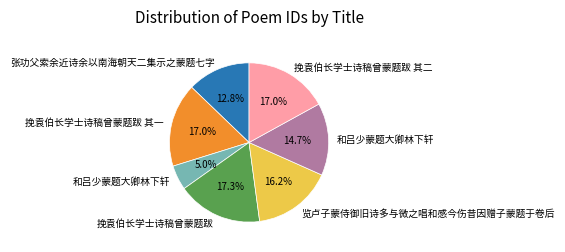

Does any single category account for the majority?

No